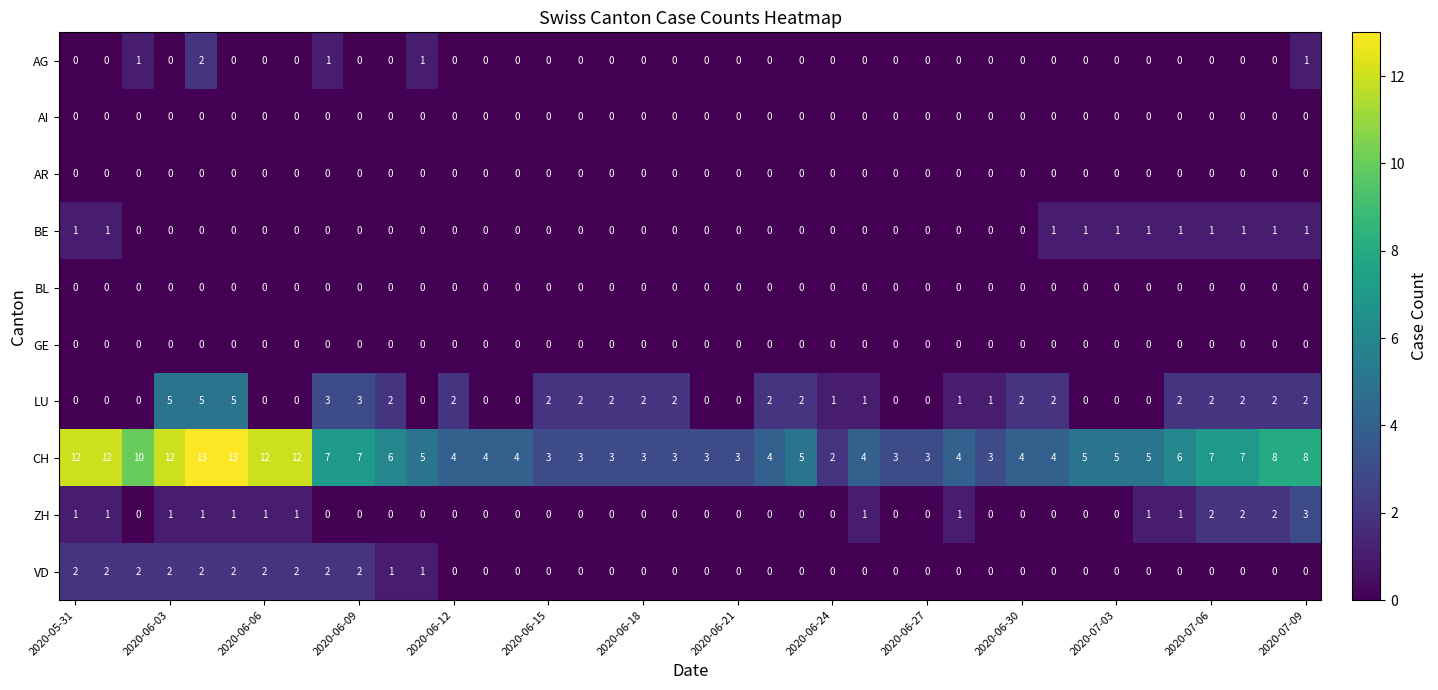

Which series has the widest spread of values?

CH